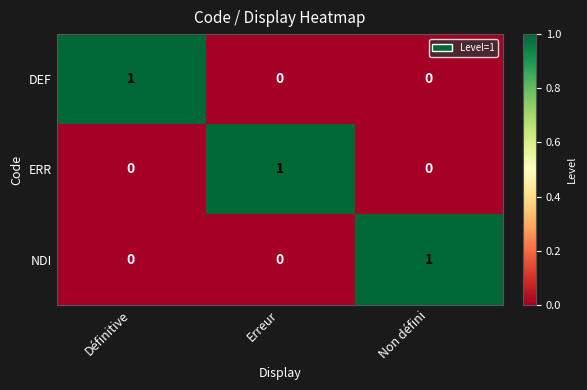

At how many categories does at least one series exceed 0?

3